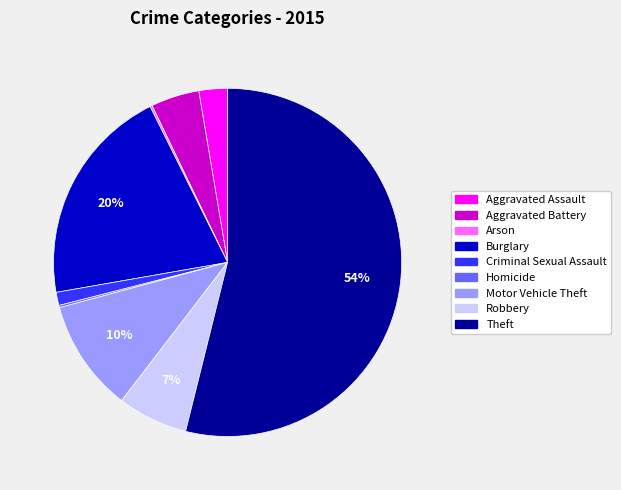

Is it true that Aggravated Battery is 4% of the pie?

True